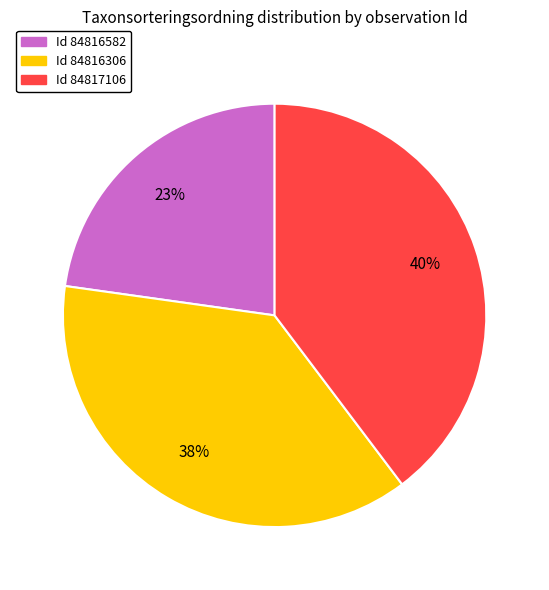

To the nearest percent, what is the difference between the largest and smallest slice percentages?

17%